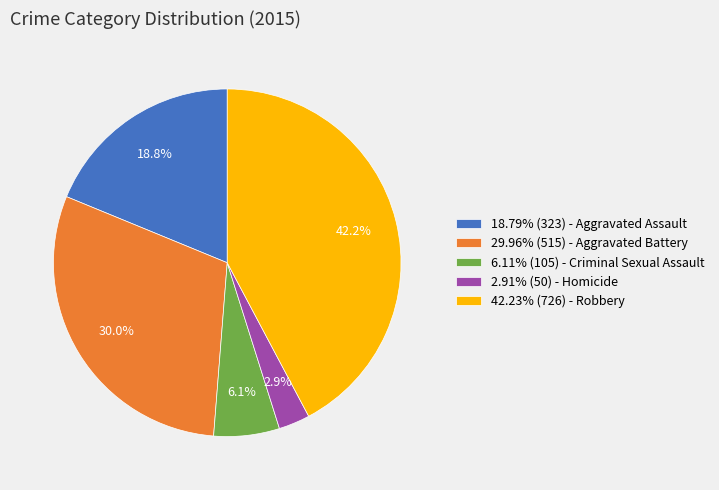

How many segments does this pie chart have?

5